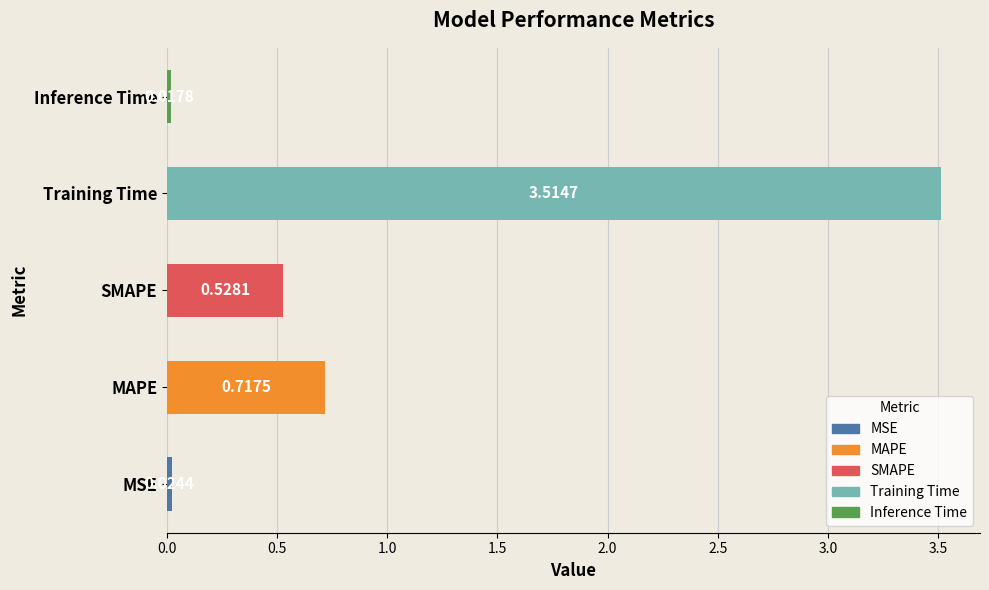

Between MAPE and SMAPE, which is larger?

MAPE